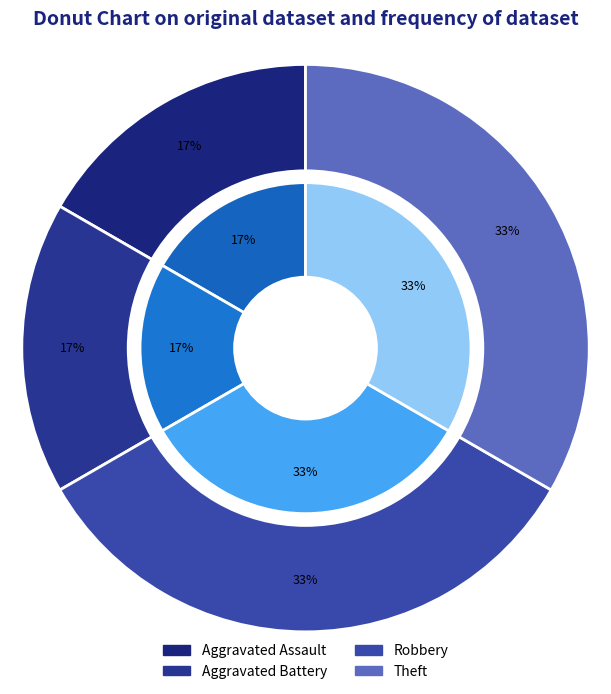

Does any single category account for the majority?

No